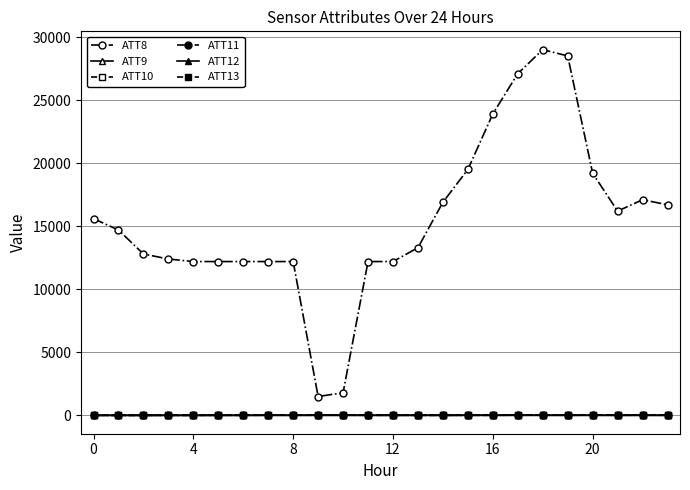

How many values in the ATT12 series exceed 21?

12